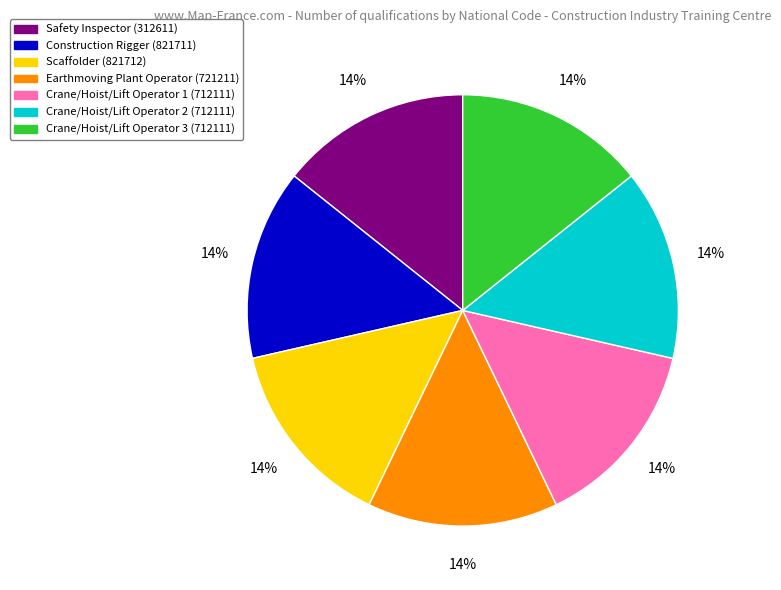

To the nearest percent, what is the average slice percentage?

14%